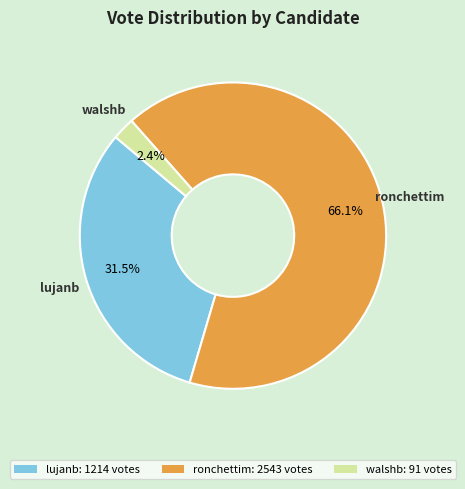

Does lujanb account for over 50% of the chart?

No